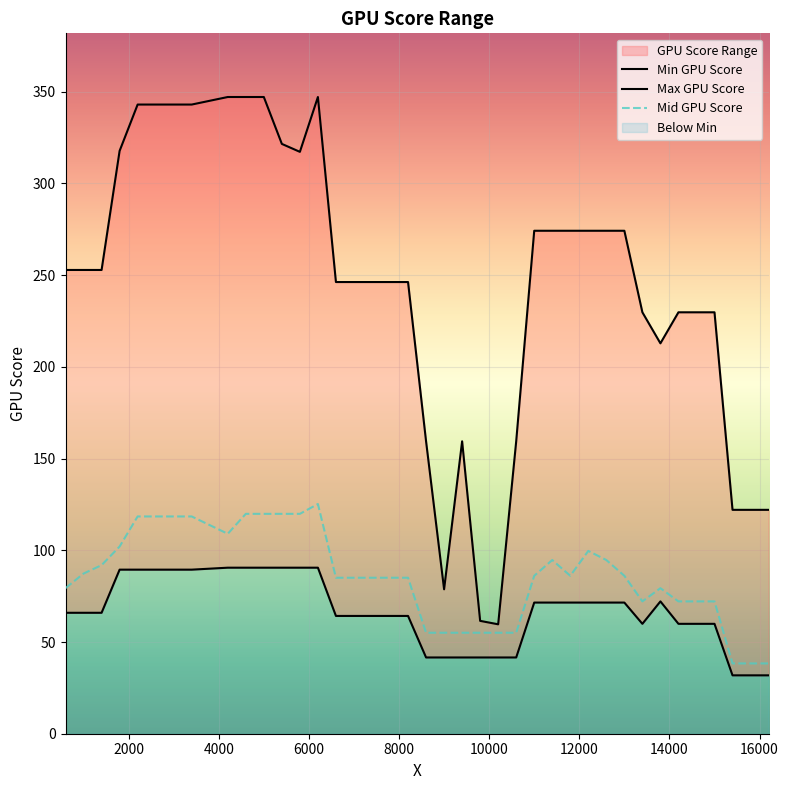

What is the difference between the highest and lowest values at 5800?

226.7